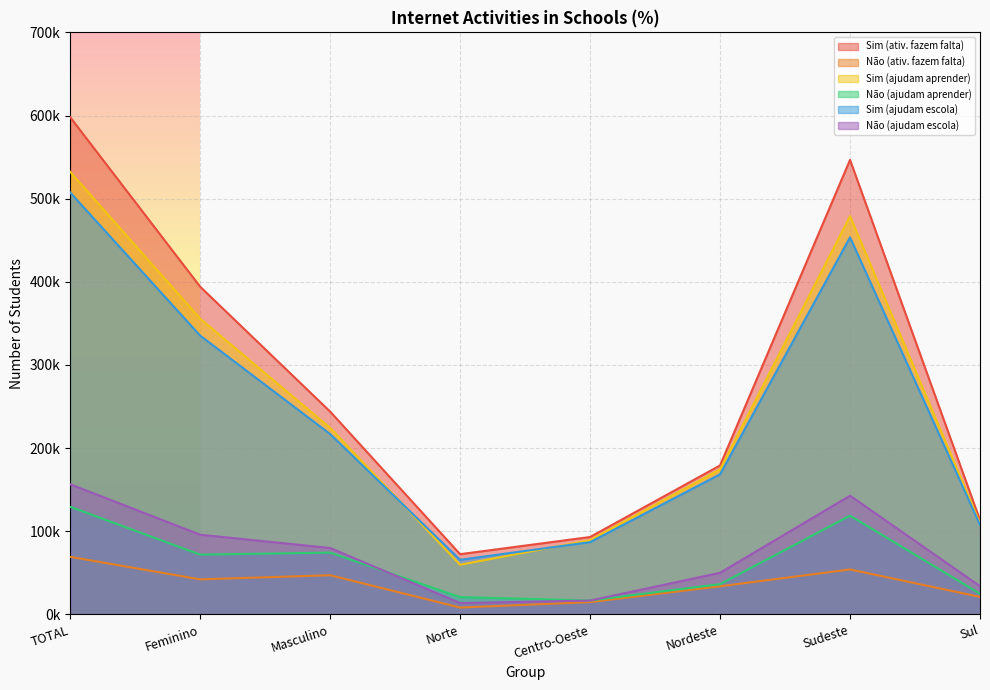

Rank the categories by Não (ativ. fazem falta) value from lowest to highest.

Norte, Centro-Oeste, Sul, Nordeste, Feminino, Masculino, Sudeste, TOTAL